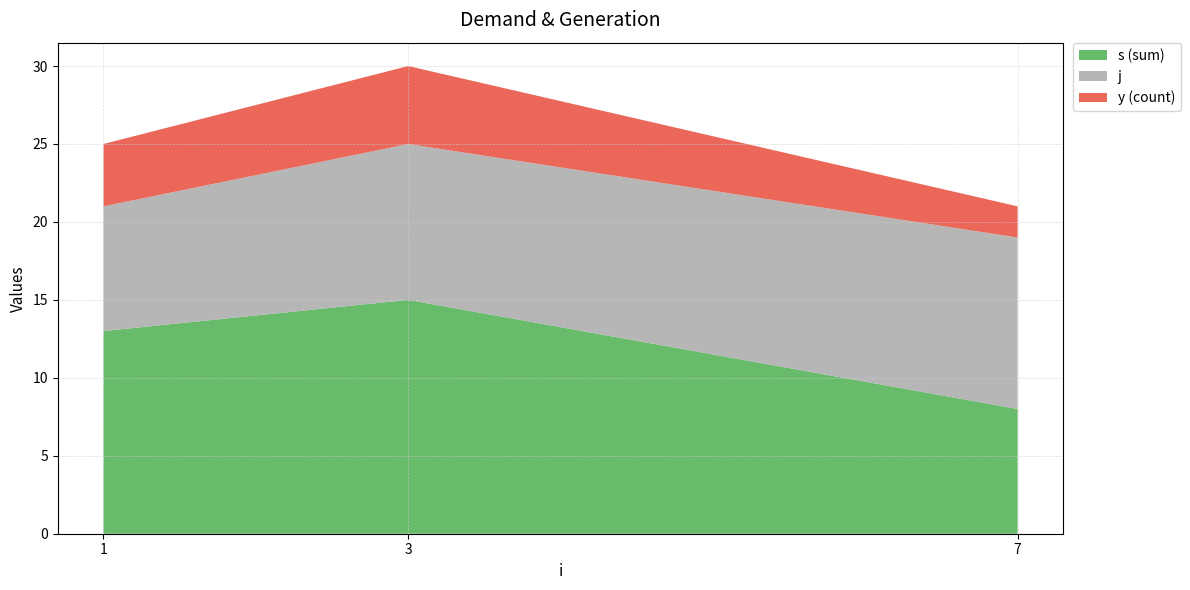

Reading left to right, what are the values for s (sum)?

13	15	8